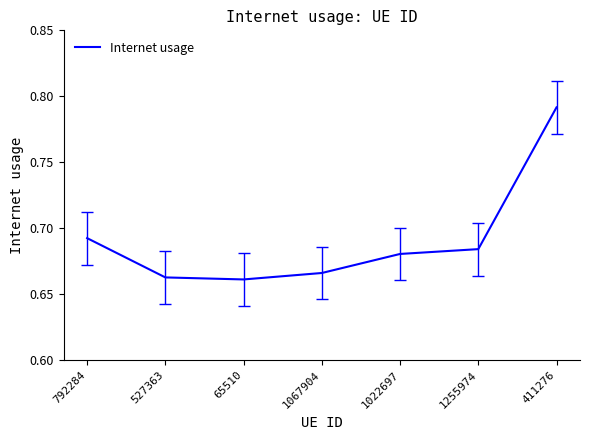

Which has a higher value, 65510 or 792284?

792284